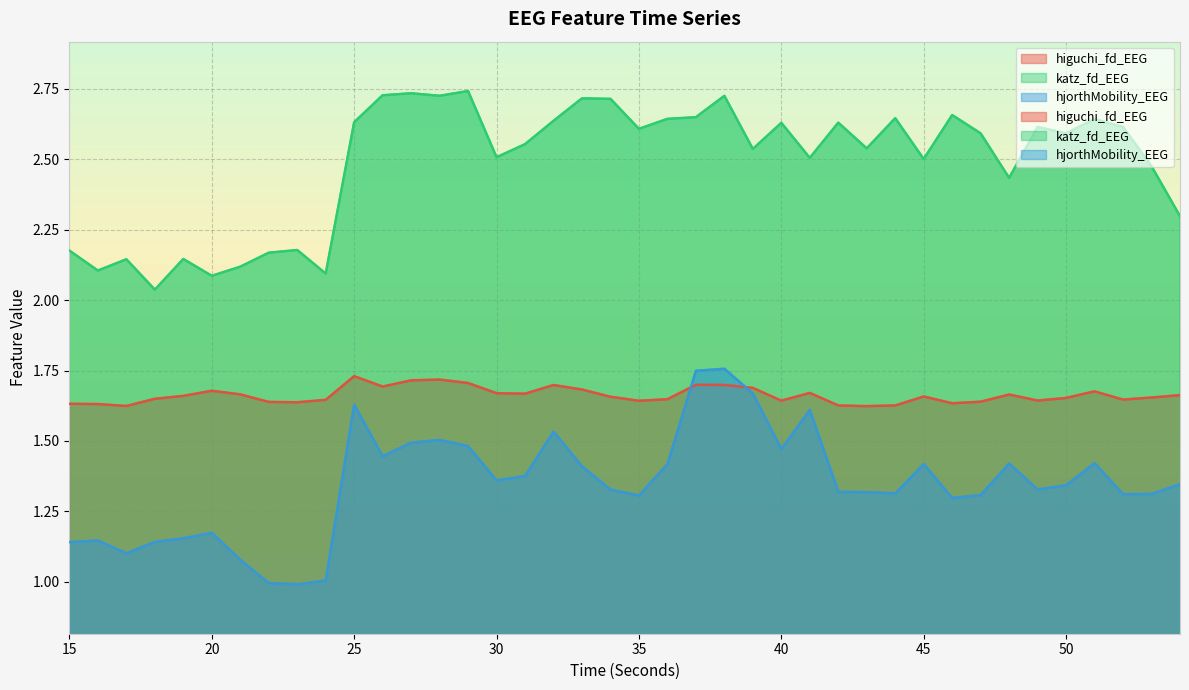

What is the spread (max minus min) of values at 40?

1.2